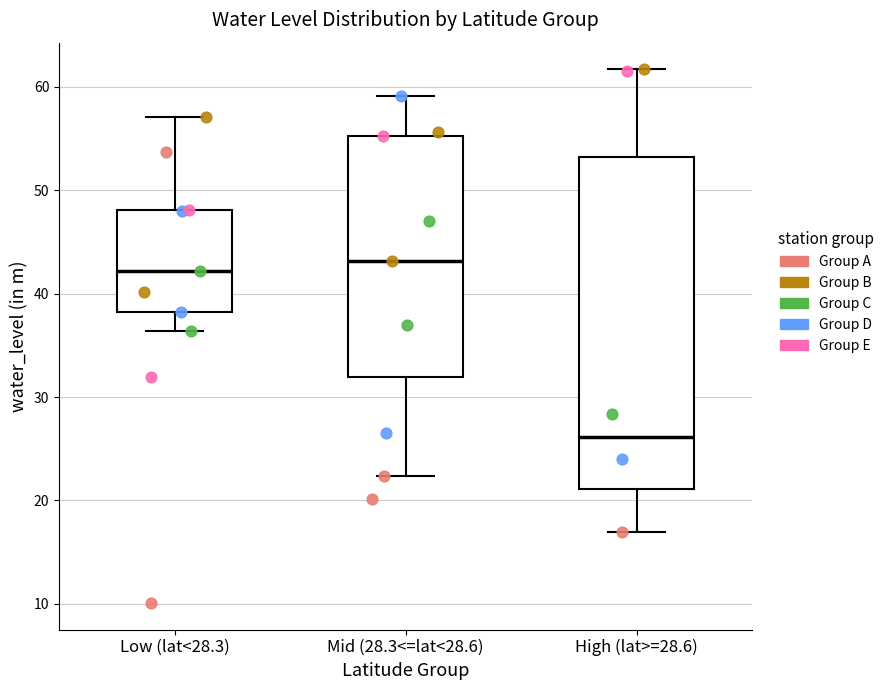

Which box's median line is the highest?

Mid (28.3<=lat<28.6)